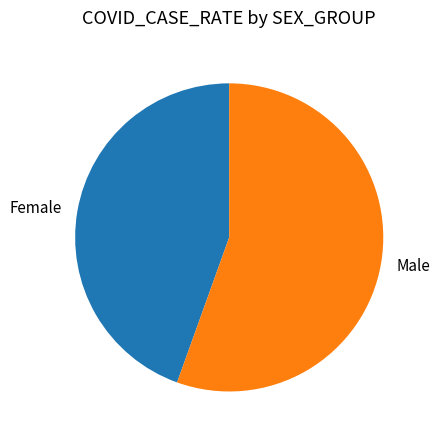

Between Female and Male, which is larger?

Male